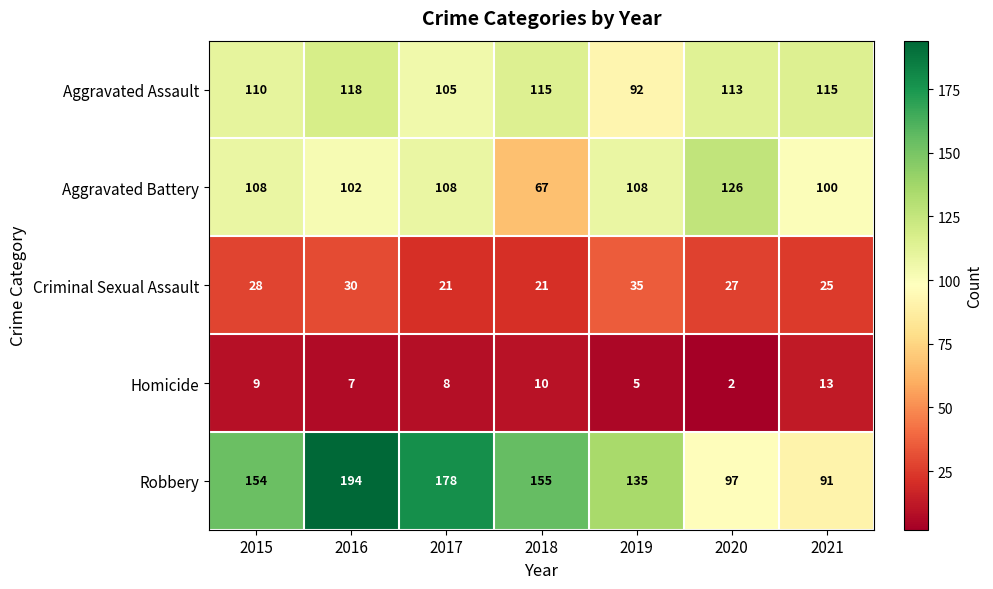

Which series has the largest range (max minus min)?

Robbery